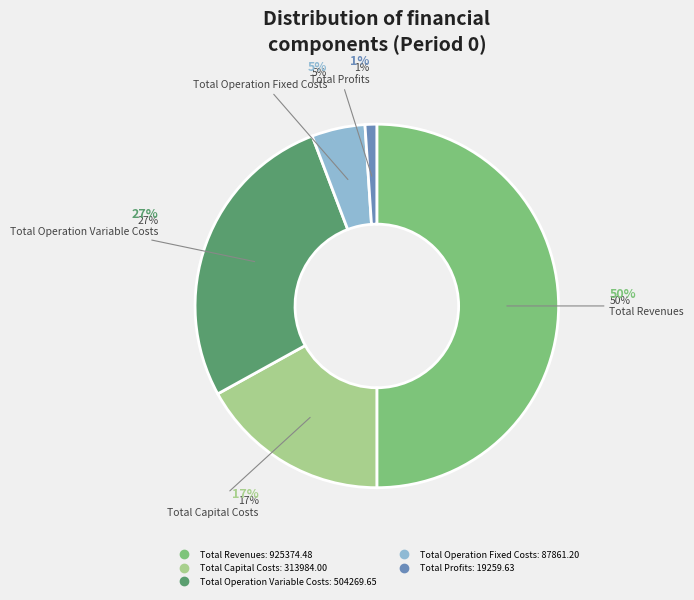

The Total Operation Variable Costs slice represents 27% of the pie. True or false?

True